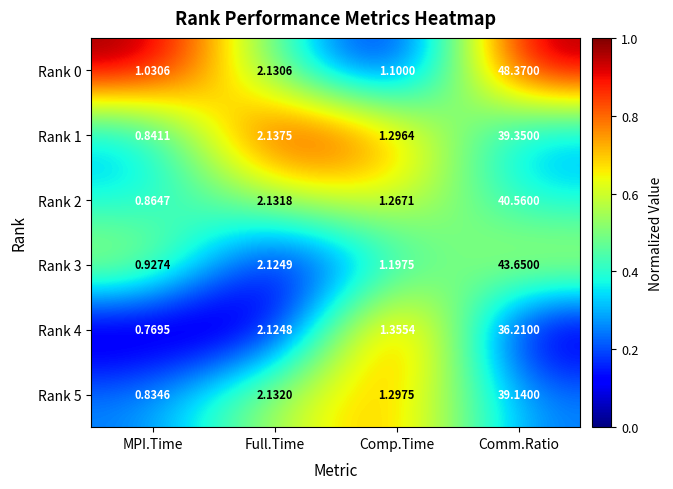

Between MPI.Time and Comm.Ratio, which series saw the biggest shift?

Rank 0